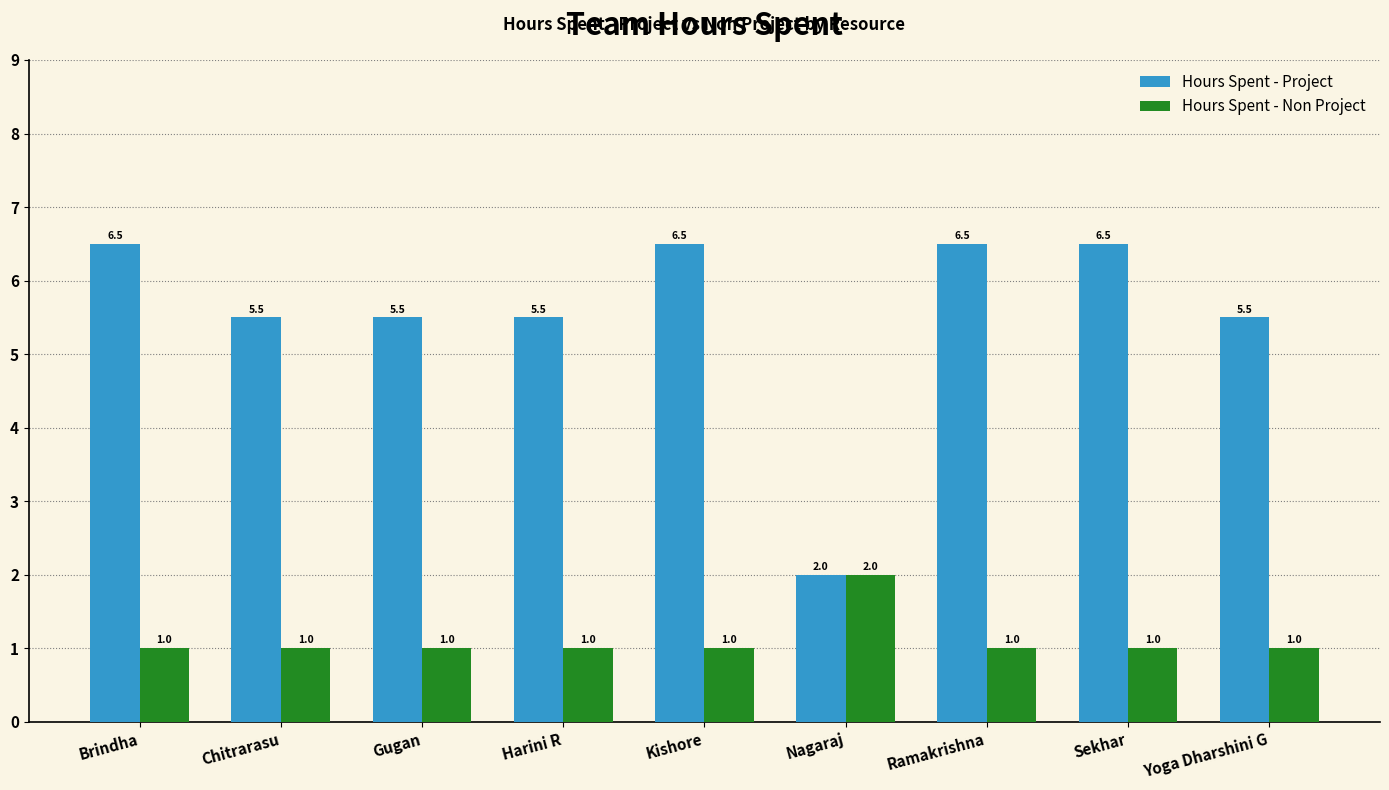

Count the number of data series in this chart.

2